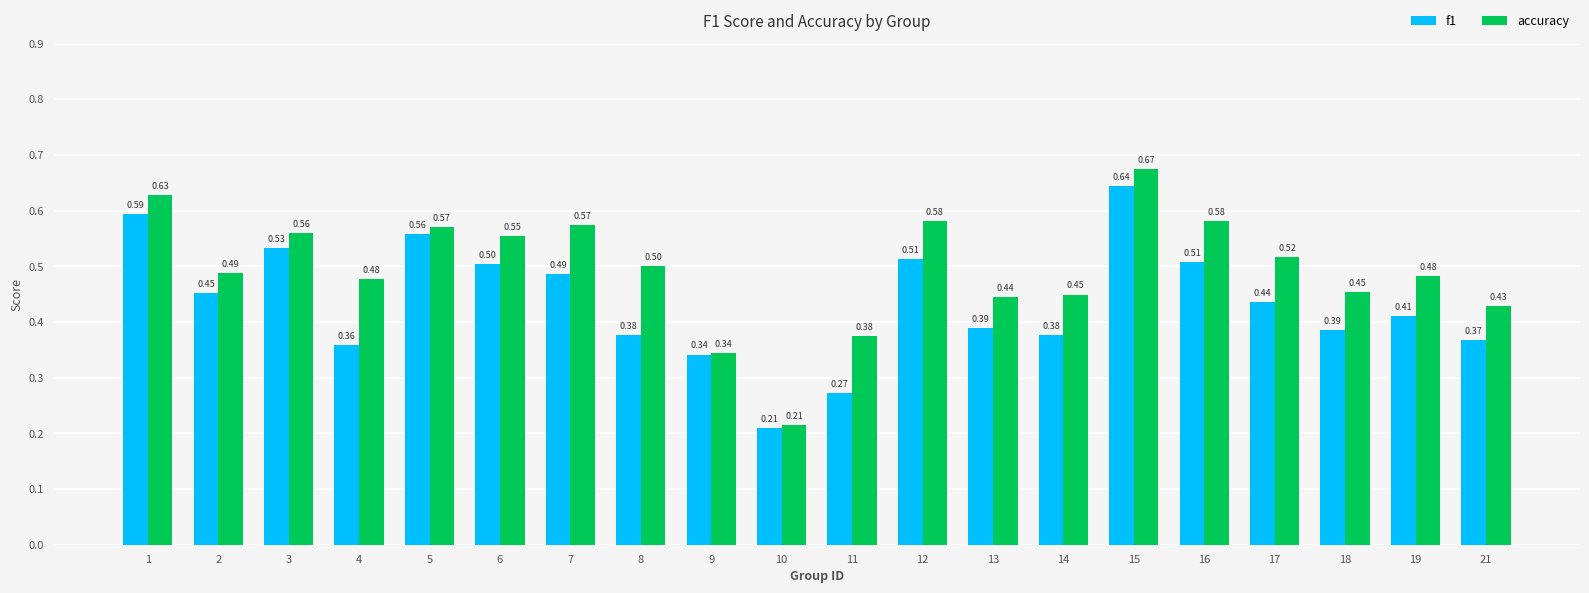

At how many categories does at least one series exceed 0?

20